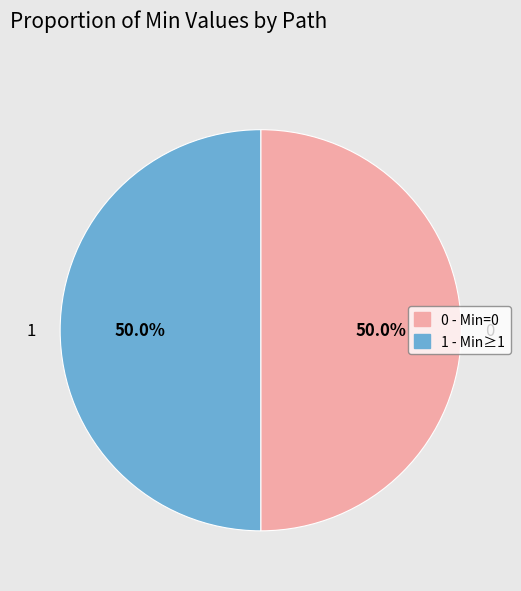

To the nearest percent, what is the average slice percentage?

50%